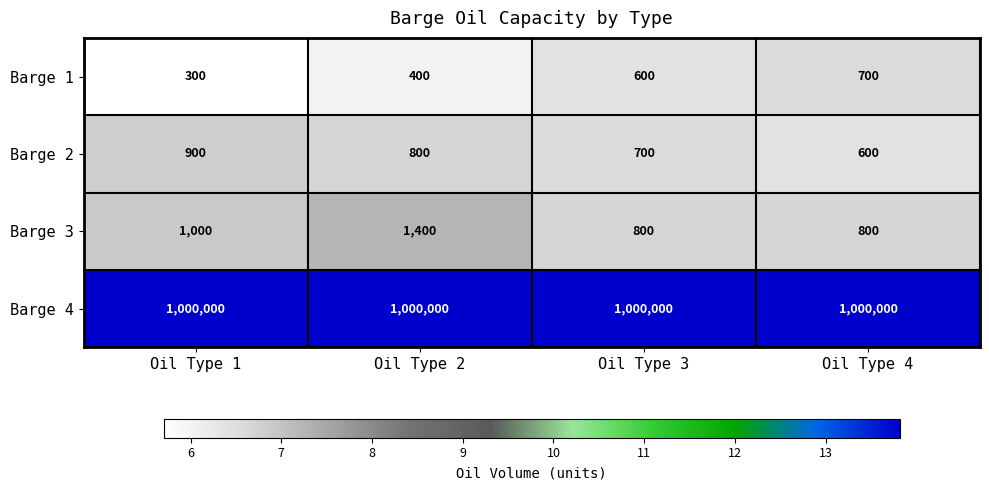

What is the minimum value shown in the chart?

300